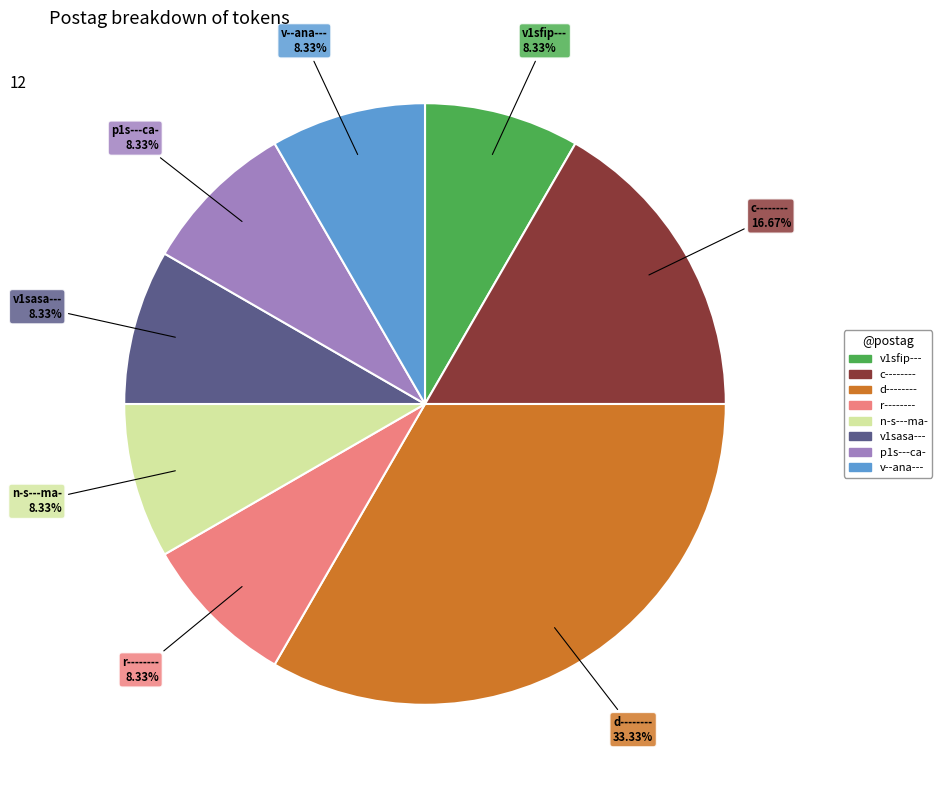

Is there a majority slice in this chart?

No